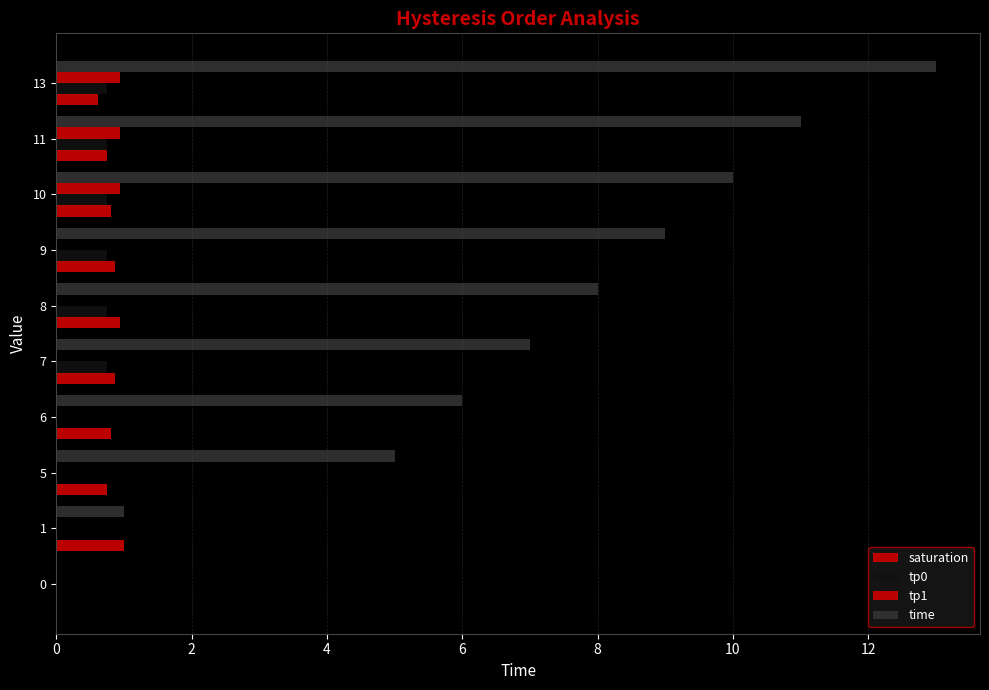

How many distinct data groups are displayed?

4